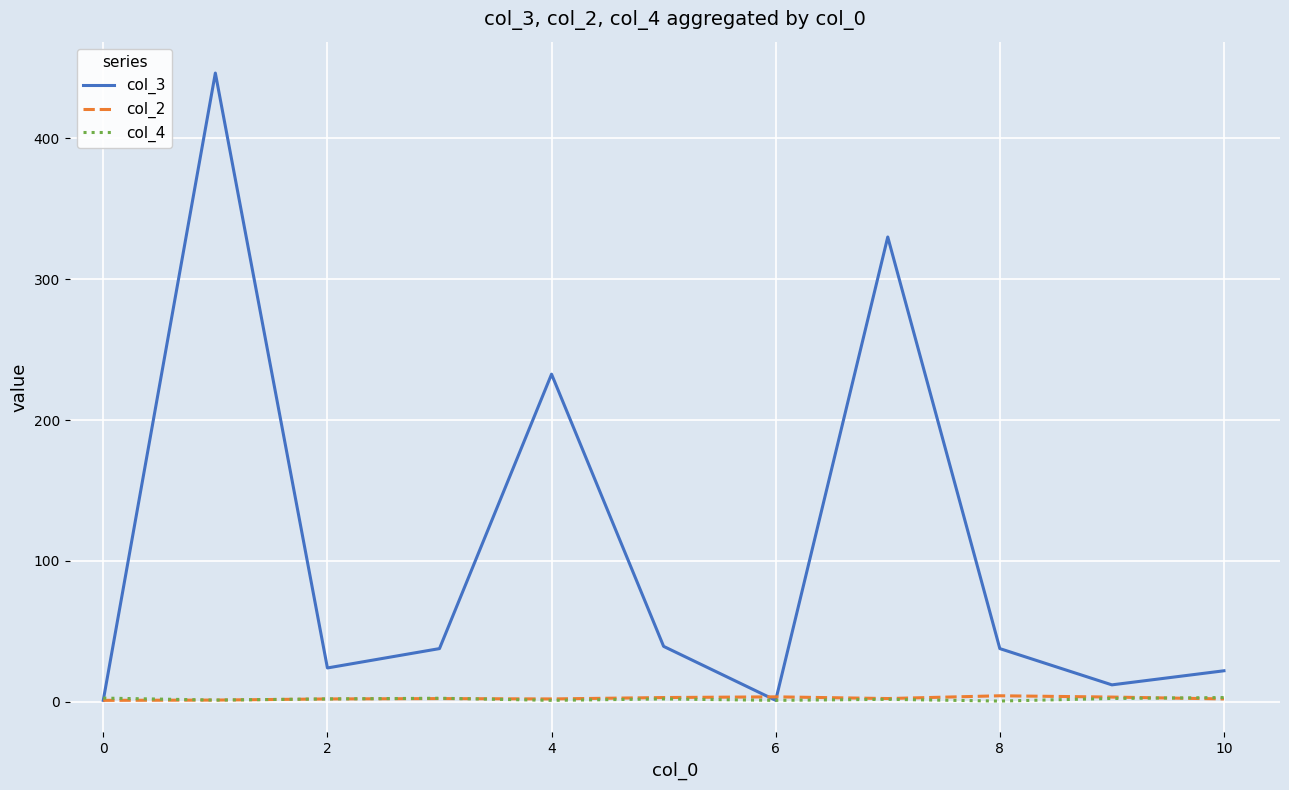

Which series has the largest range (max minus min)?

col_3